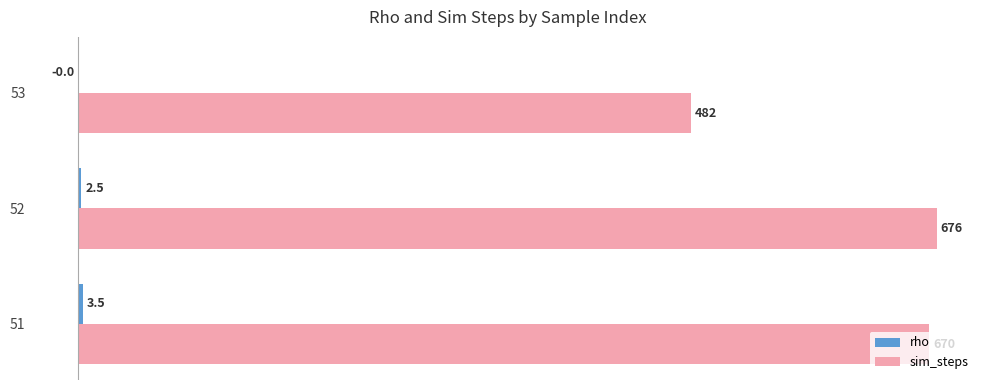

True or false: sim_steps has a value of 676.0 at 52.

True